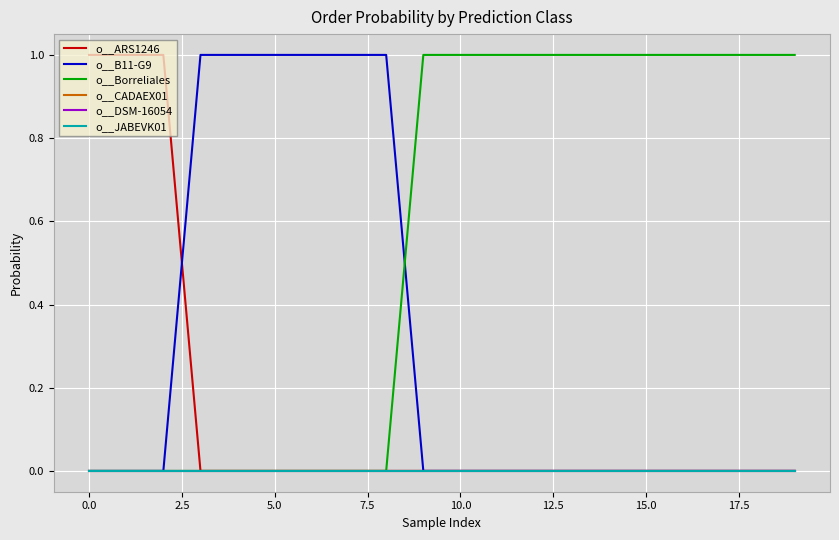

True or false: o__JABEVK01 and o__DSM-16054 cross at least once.

False